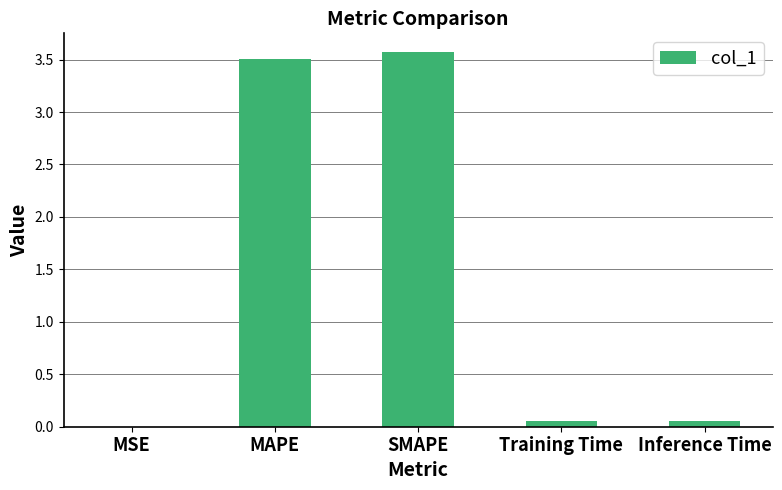

True or false: the data shows 0.7 at SMAPE.

False